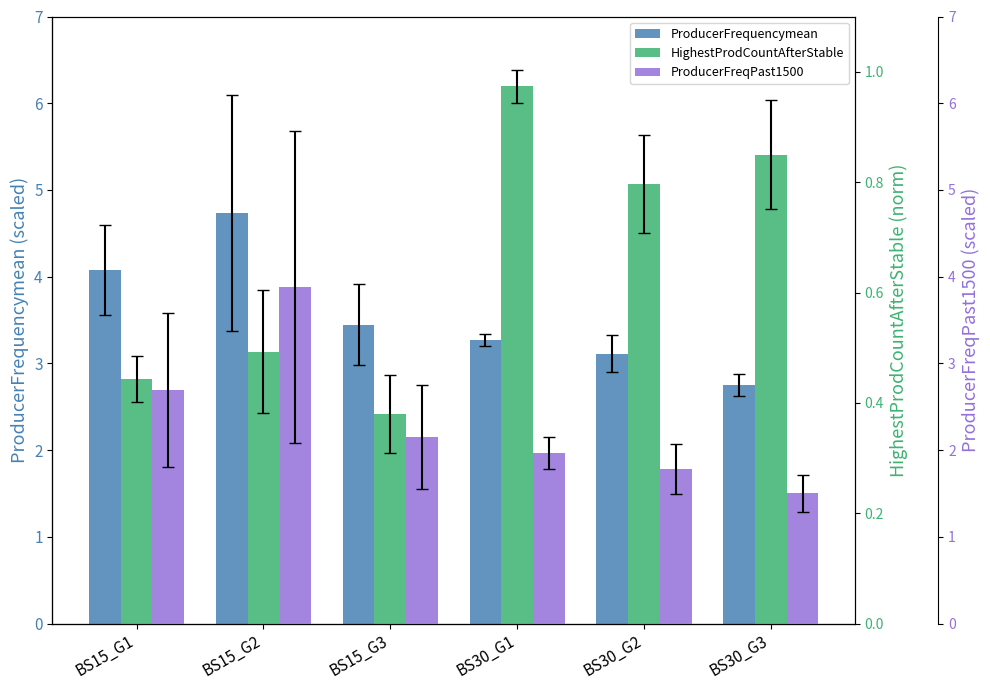

Rank the categories by ProducerFreqPast1500 value from highest to lowest.

BS15_G2, BS15_G1, BS15_G3, BS30_G1, BS30_G2, BS30_G3